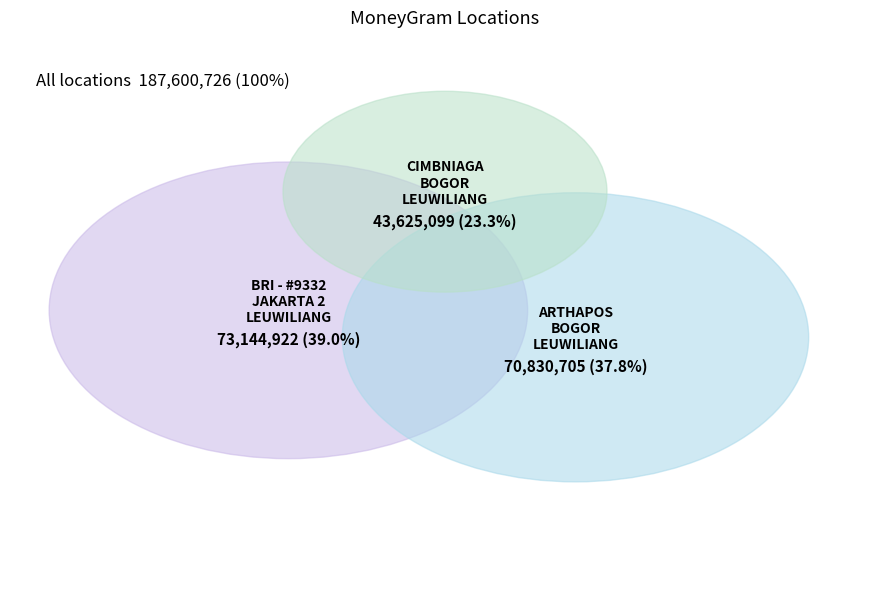

To the nearest percent, what is the difference between the CIMBNIAGA - BOGOR LEUWILIANG - BOGOR LEU and ARTHAPOS - BOGOR - LEUWILIANG slice percentages?

15%